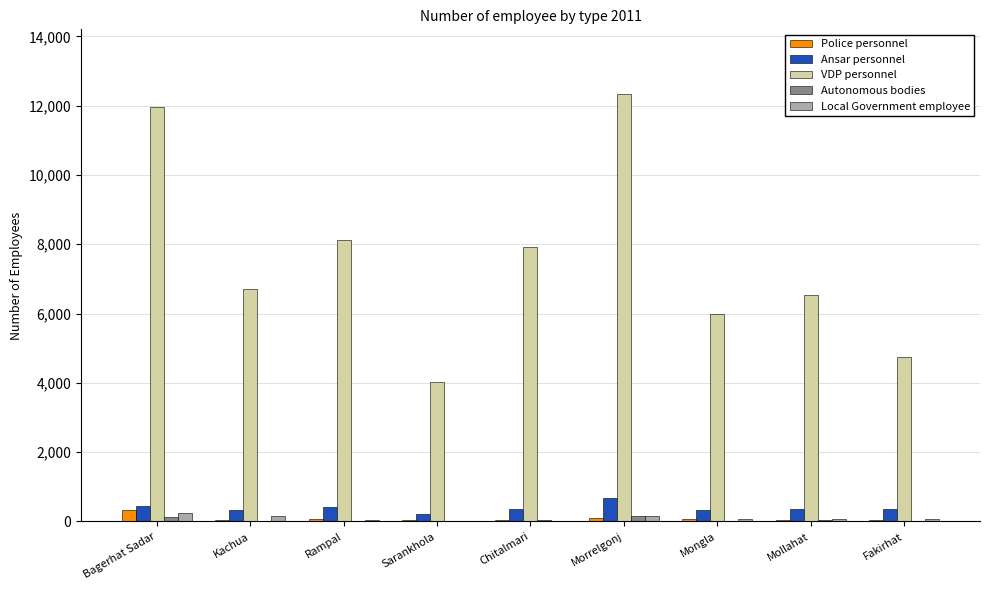

What is the total value across all series at Sarankhola?

4312